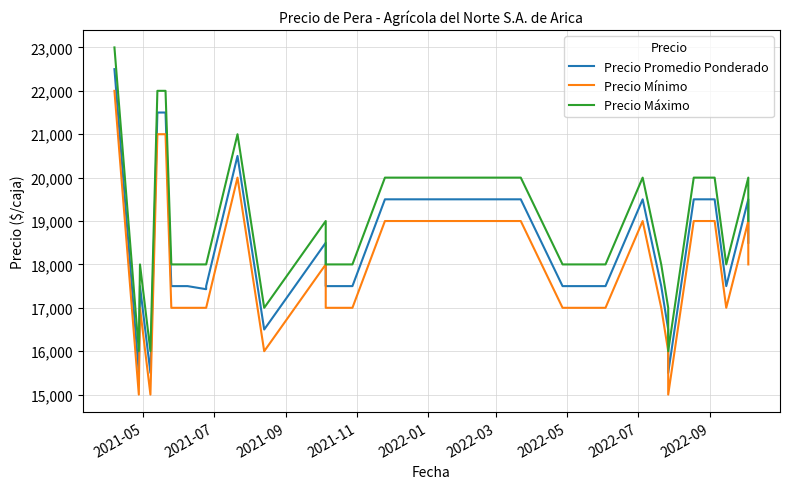

At how many categories does at least one series exceed 21897?

4